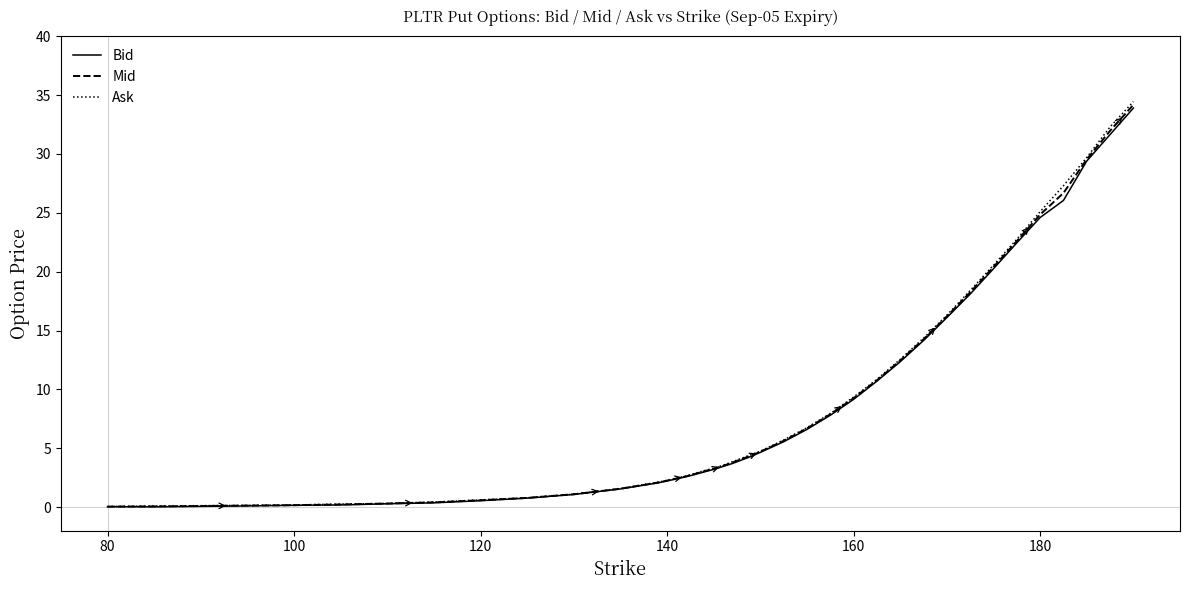

Which series has the widest spread of values?

Ask